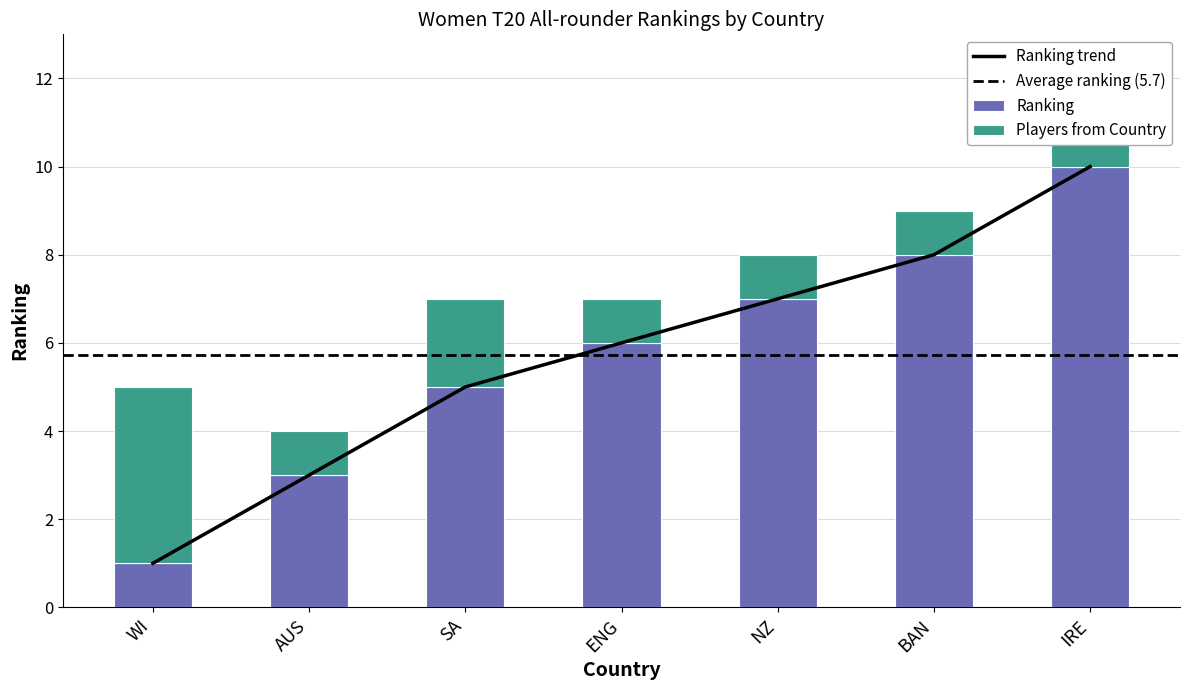

Reading left to right, extract all data points from this chart.

WI=1	AUS=3	SA=5	ENG=6	NZ=7	BAN=8	IRE=10